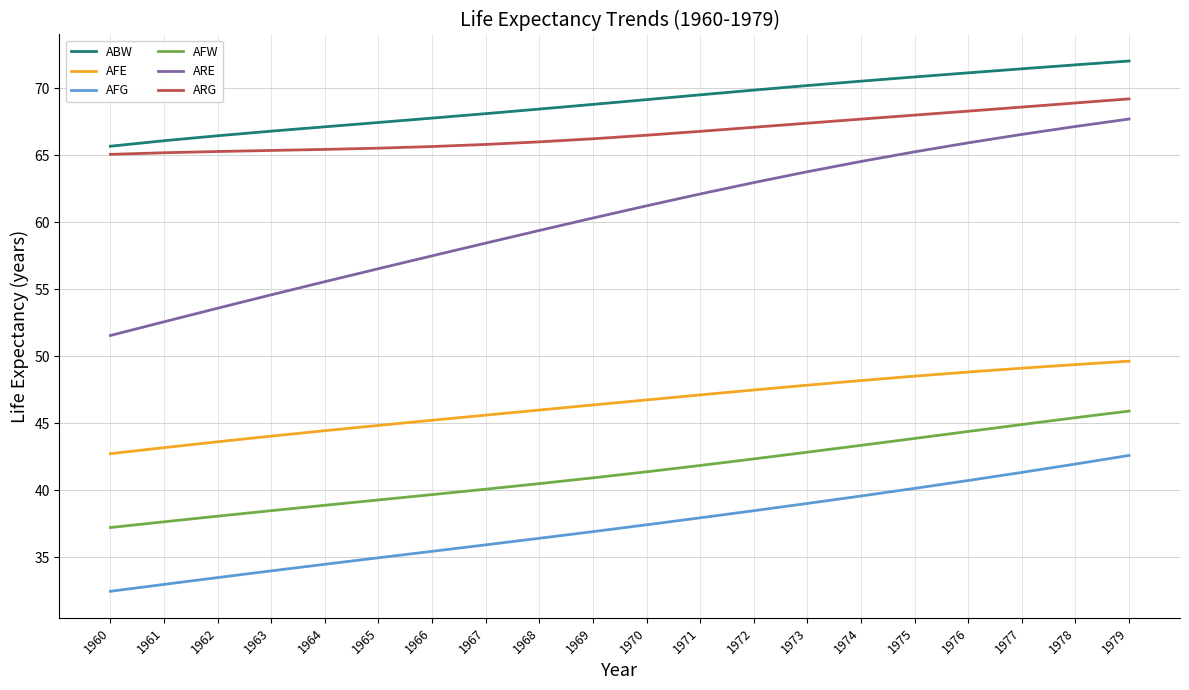

Read the AFE value at 1965.

44.8